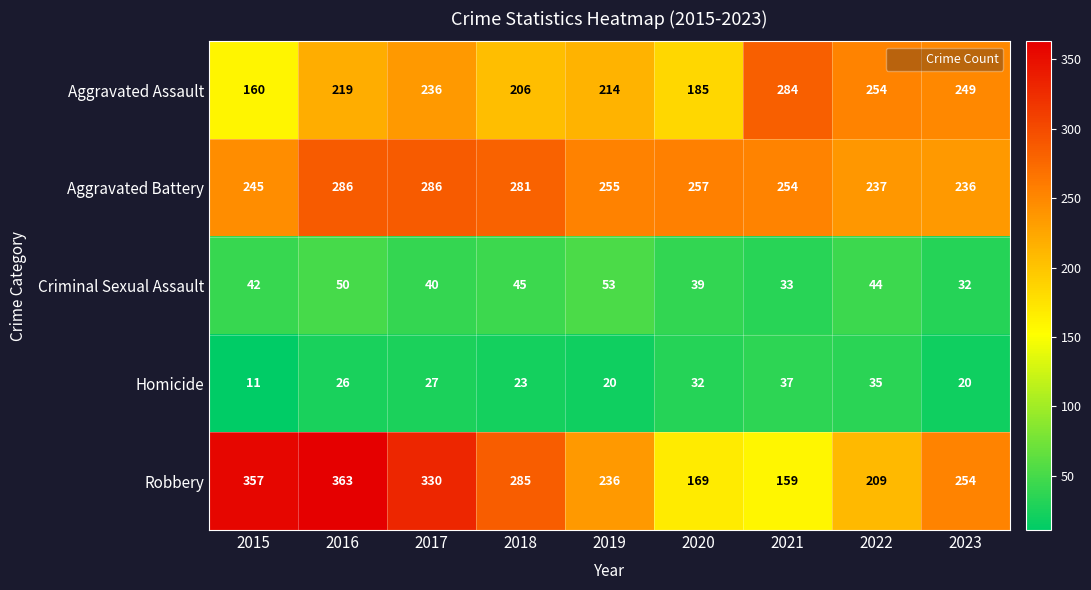

What is the approximate value of Criminal Sexual Assault at 2016?

50